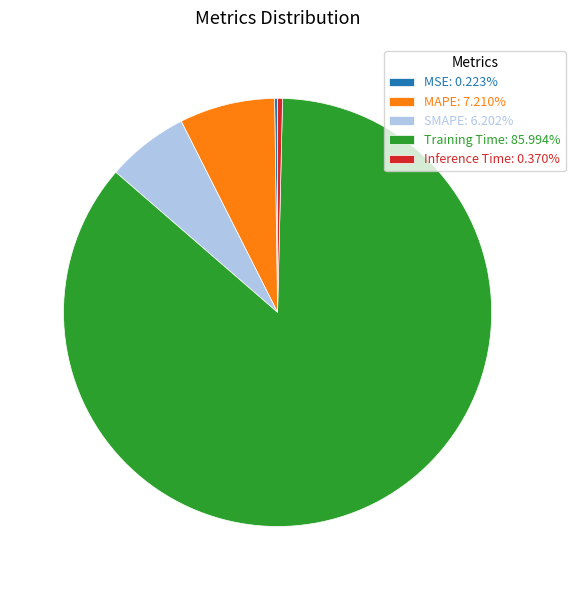

True or false: Training Time accounts for 99% of the total.

False